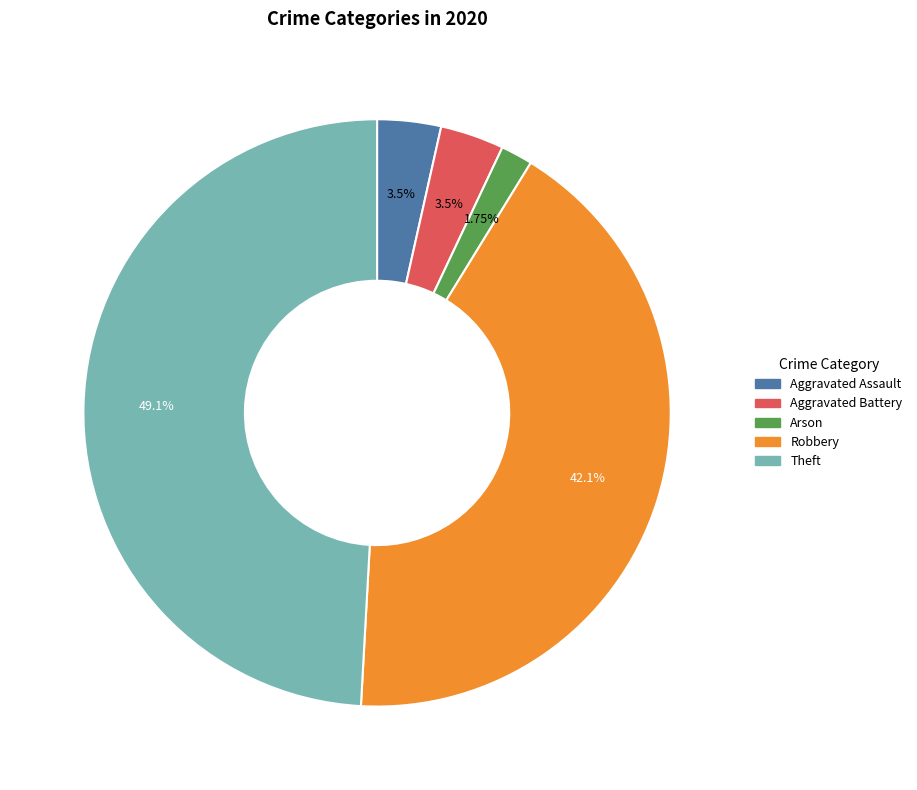

What portion of the pie excludes Robbery?

57.9%